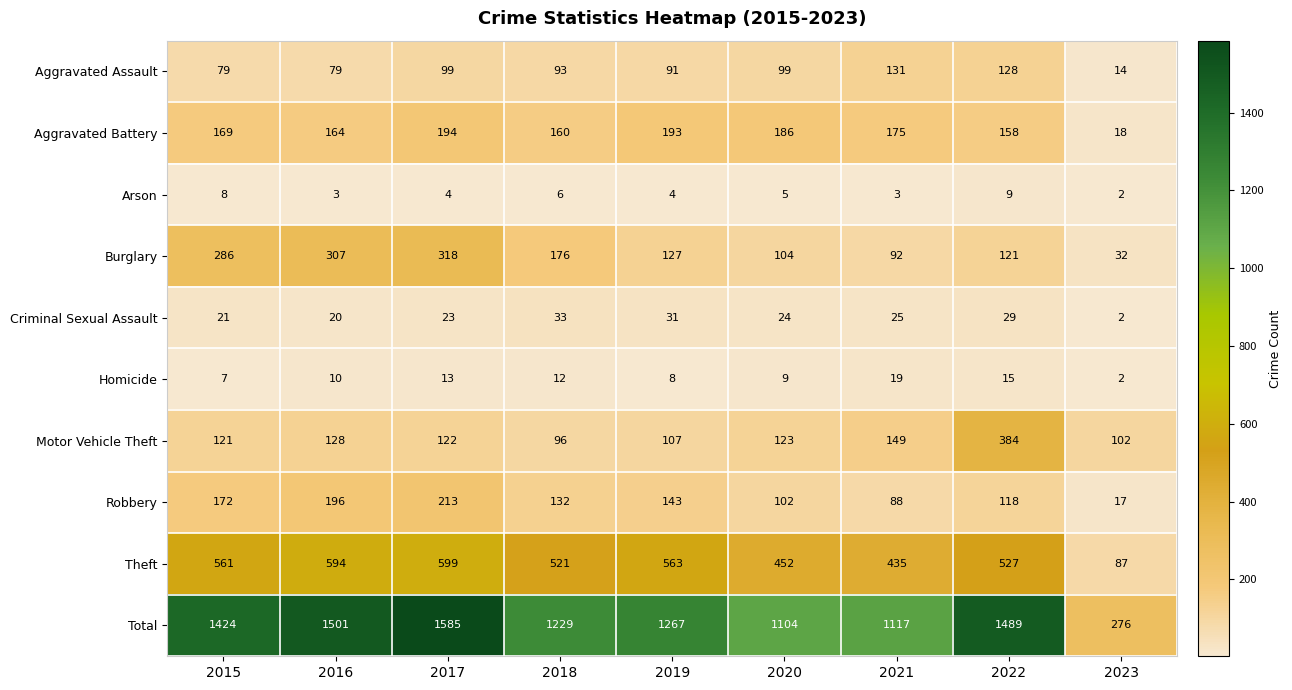

The value of Burglary at 2020 is 104. True or false?

True